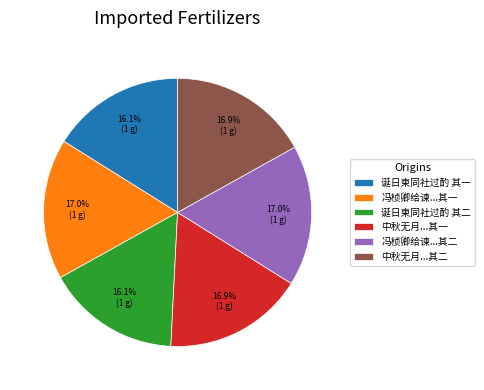

Approximately how many times larger is the value at 中秋无月...其二 compared to 冯桢卿给谏...其一?

1.0